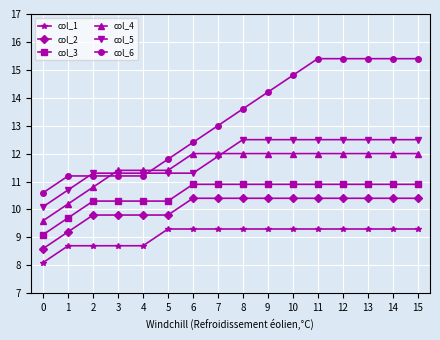

True or false: col_6 and col_3 intersect in this chart.

False